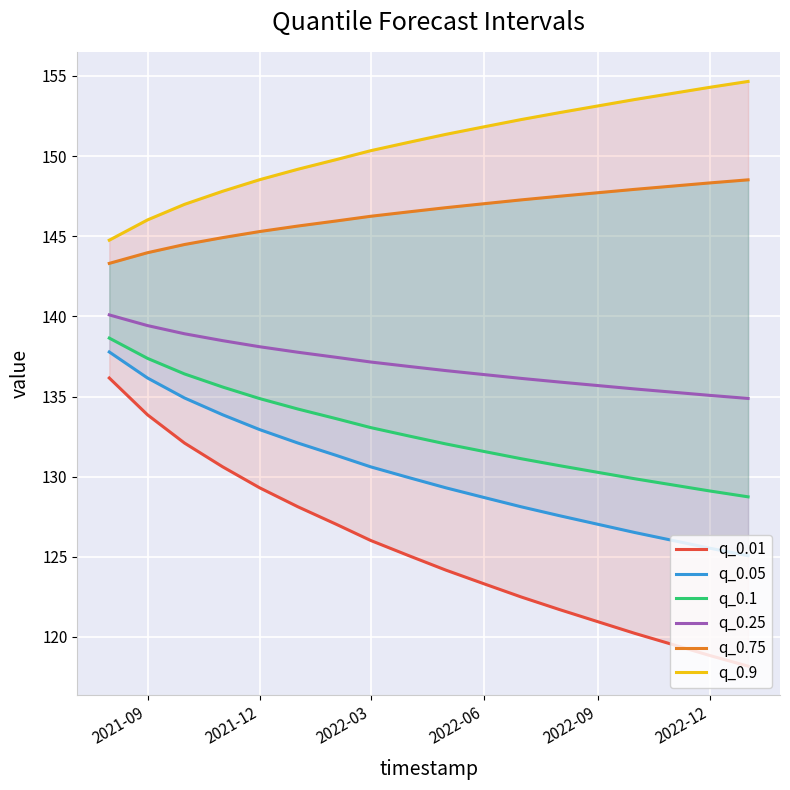

True or false: q_0.05 and q_0.1 cross at least once.

False